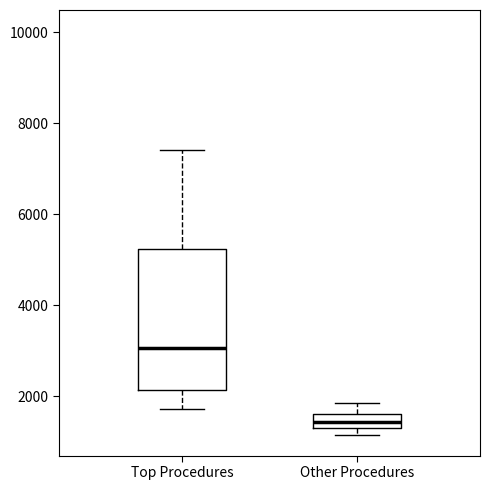

Which box is the tallest, from its lower edge to its upper edge?

Top Procedures